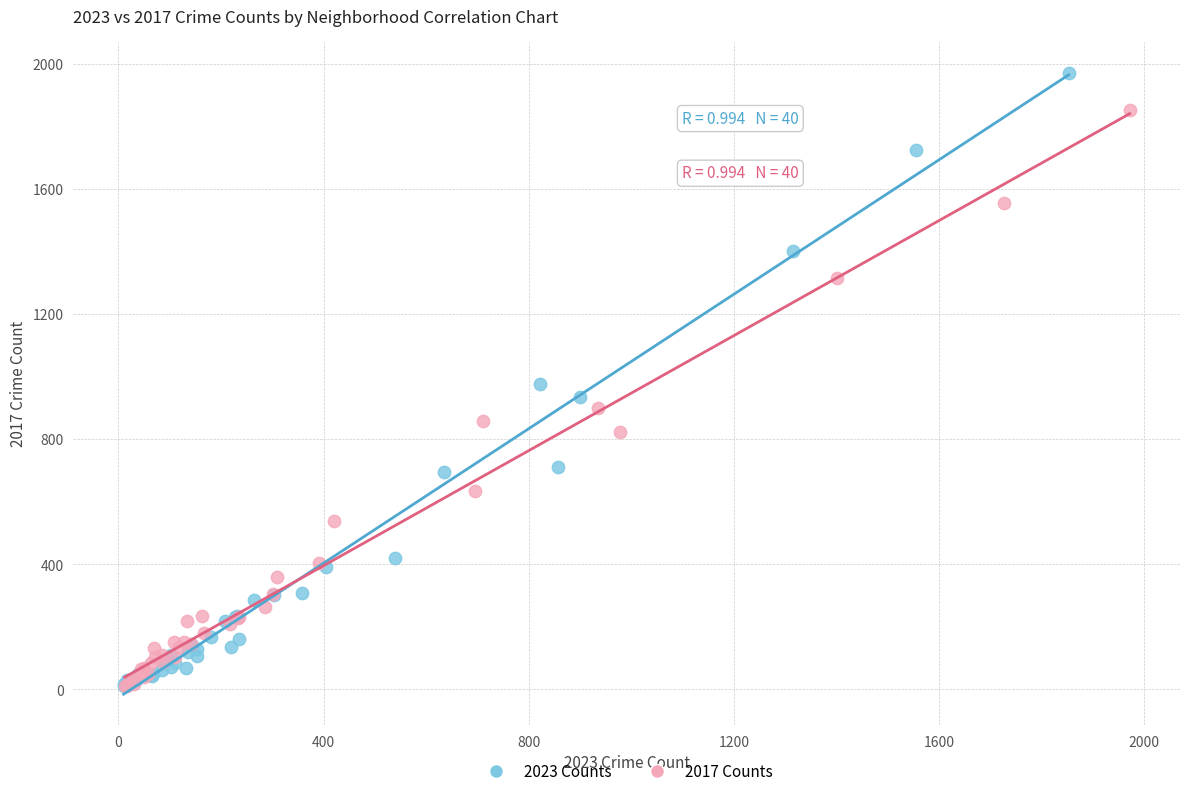

What are all the series names shown in the legend?

2023 Counts, 2017 Counts